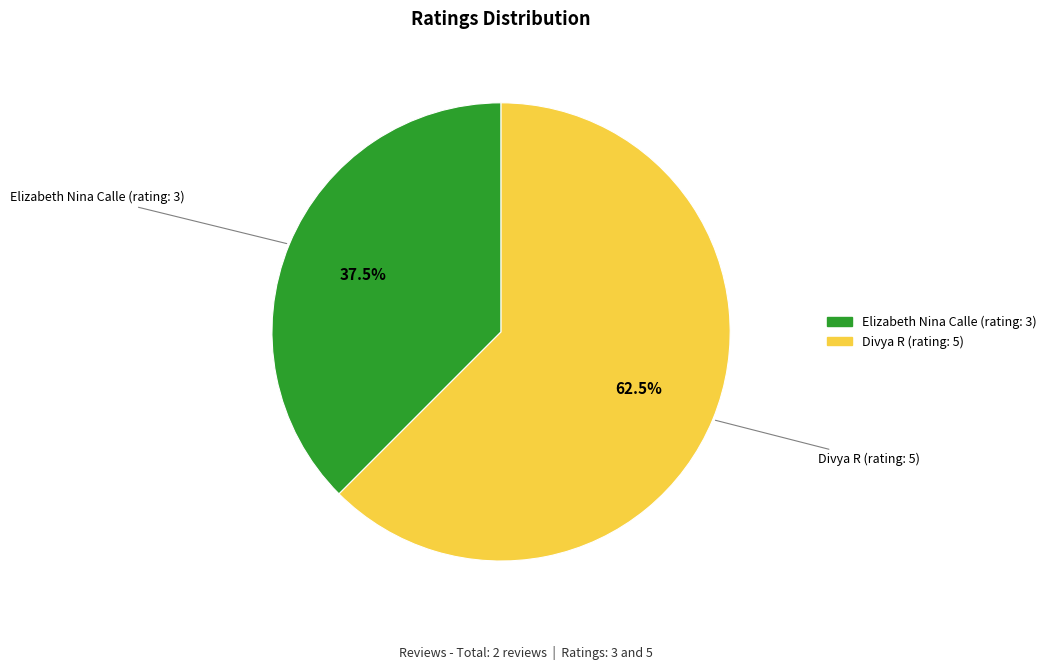

Is there any slice that represents more than half of the pie?

Yes